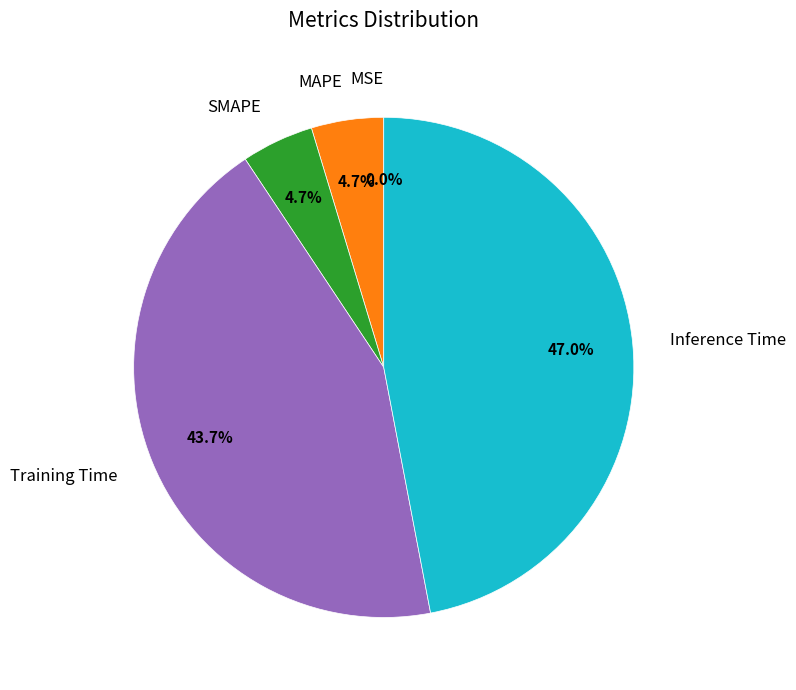

True or false: MAPE accounts for 16% of the total.

False